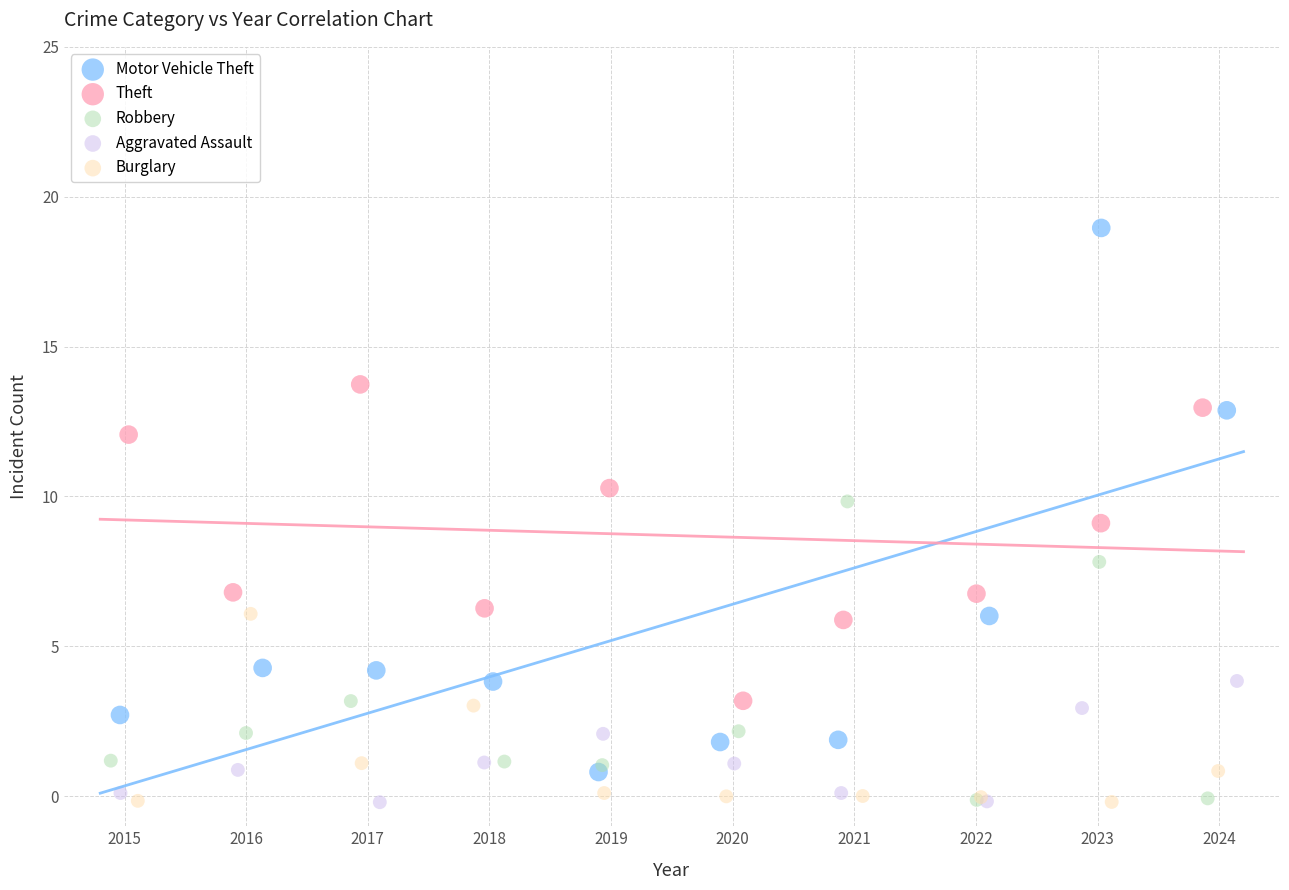

Which series has the widest spread of Y values?

Motor Vehicle Theft